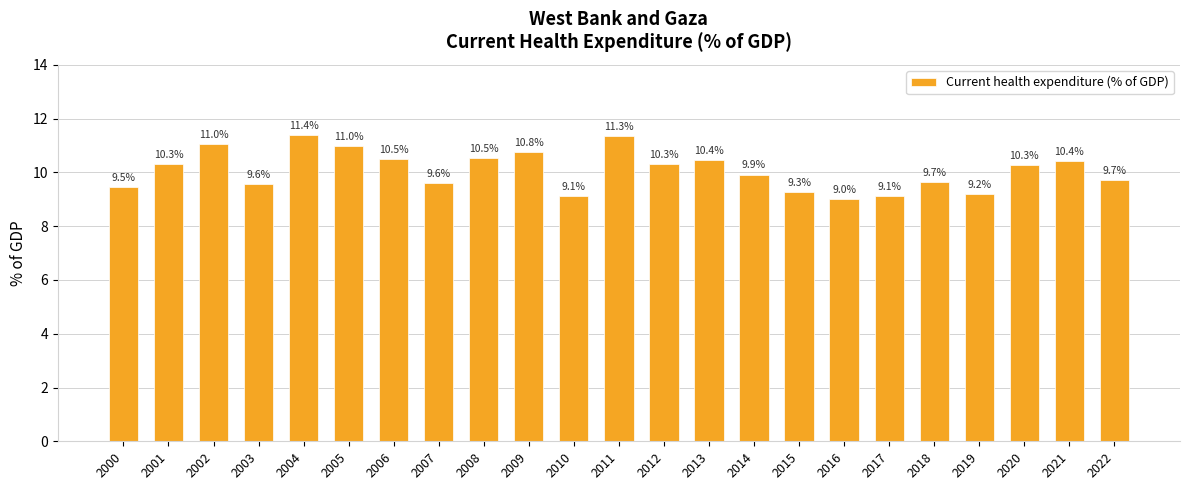

What is the value of the 1st bar from the left?

9.5